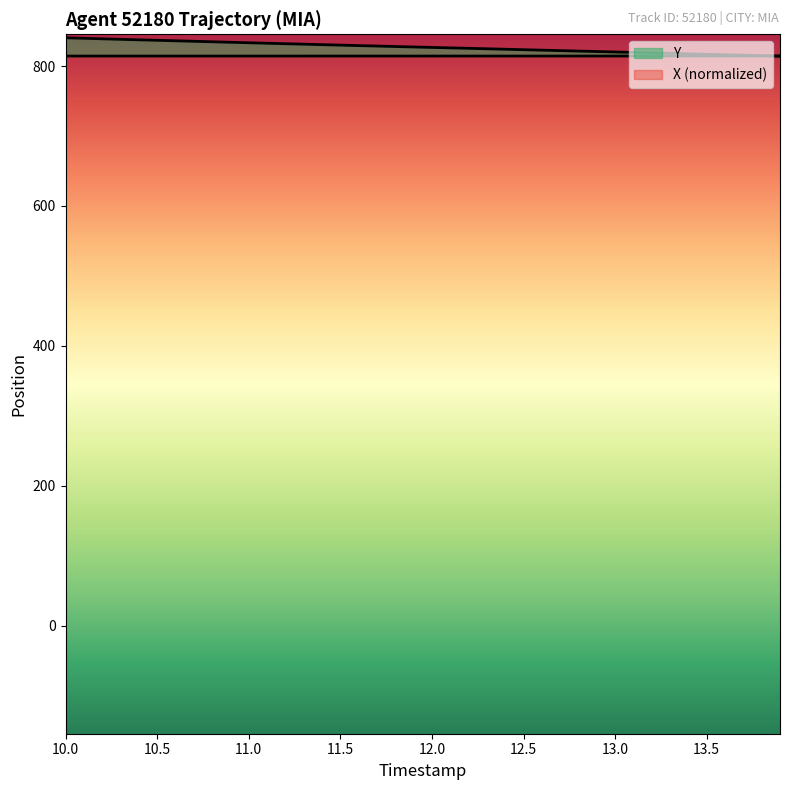

How many distinct data groups are displayed?

2